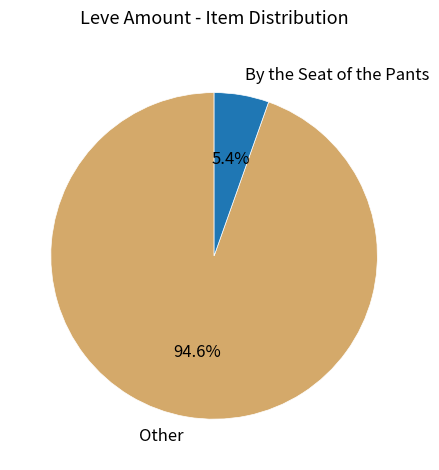

Combined, do Other and By the Seat of the Pants account for over 50%?

Yes